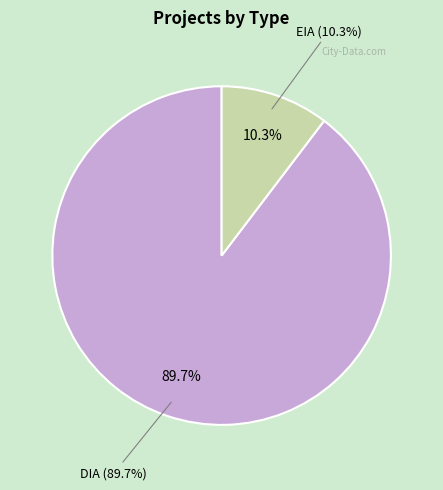

Count the number of slices in the pie.

2